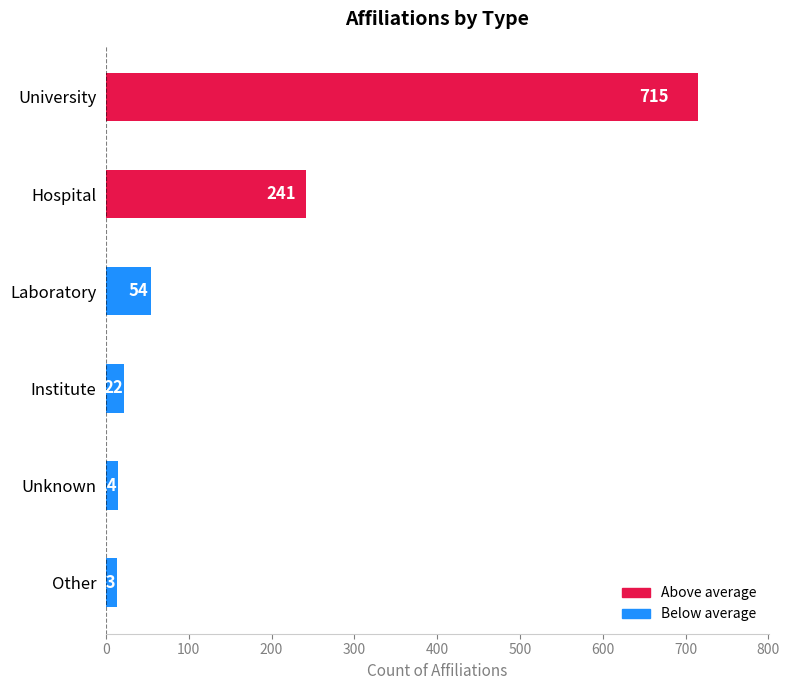

What is the label of the 3rd bar from the bottom?

Institute